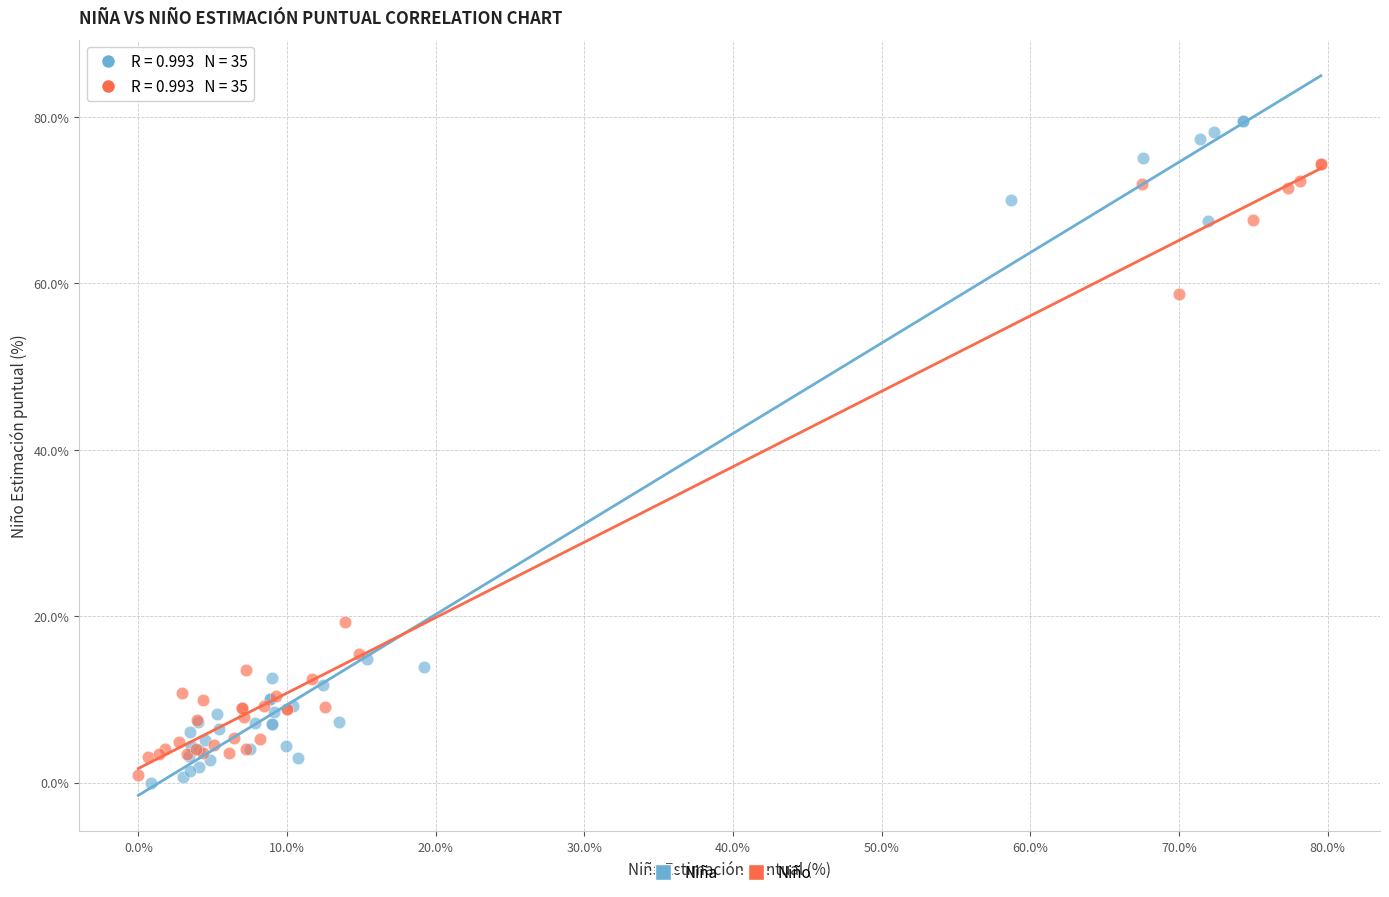

Which series has the largest Y range (max minus min)?

Niña